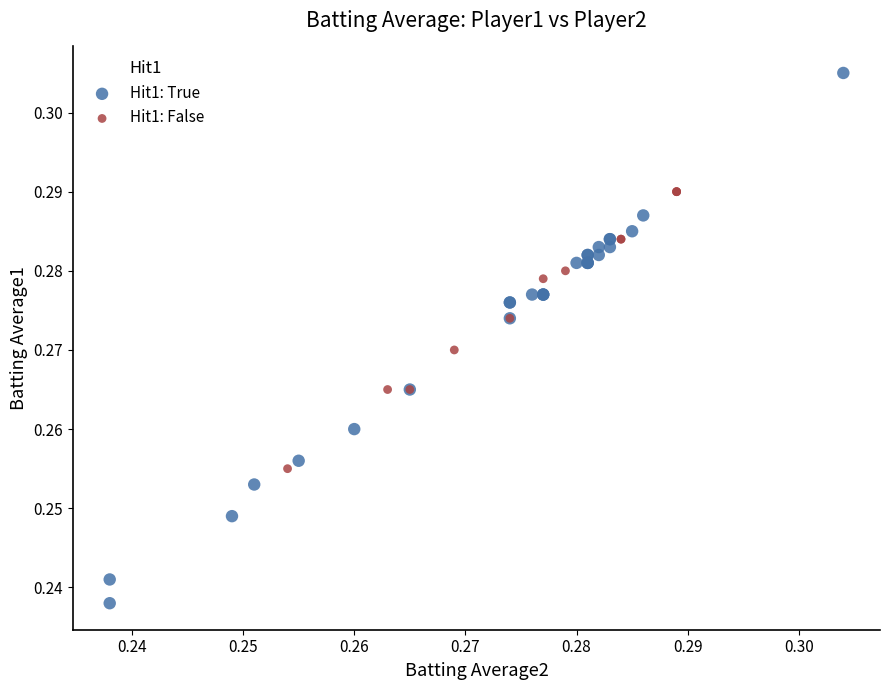

Which series has the widest spread of Y values?

Hit1: True